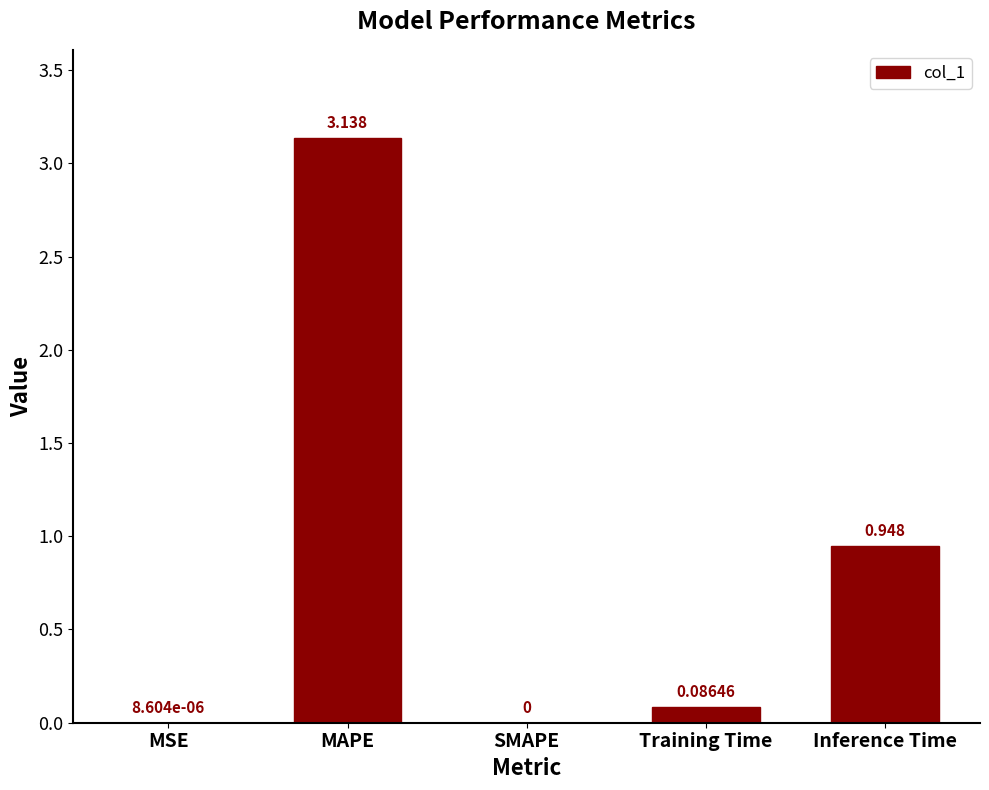

Between Inference Time and MSE, which is larger?

Inference Time